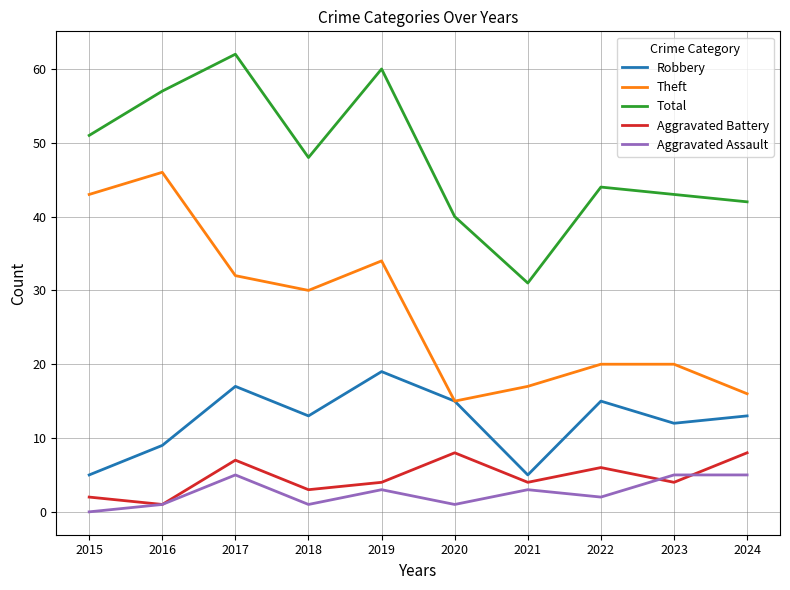

Reading right to left, transcribe all the data shown in this chart.

Robbery: 2024=13	2023=12	2022=15	2021=5	2020=15	2019=19	2018=13	2017=17	2016=9	2015=5
Theft: 2024=16	2023=20	2022=20	2021=17	2020=15	2019=34	2018=30	2017=32	2016=46	2015=43
Total: 2024=42	2023=43	2022=44	2021=31	2020=40	2019=60	2018=48	2017=62	2016=57	2015=51
Aggravated Battery: 2024=8	2023=4	2022=6	2021=4	2020=8	2019=4	2018=3	2017=7	2016=1	2015=2
Aggravated Assault: 2024=5	2023=5	2022=2	2021=3	2020=1	2019=3	2018=1	2017=5	2016=1	2015=0